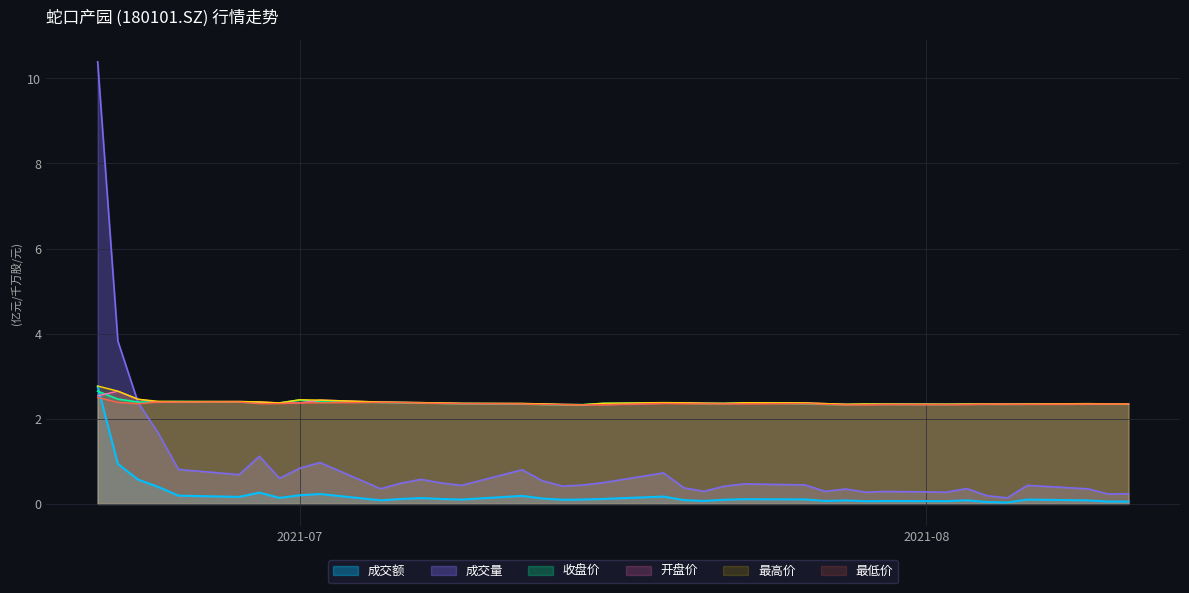

At how many categories does at least one series exceed 5?

1